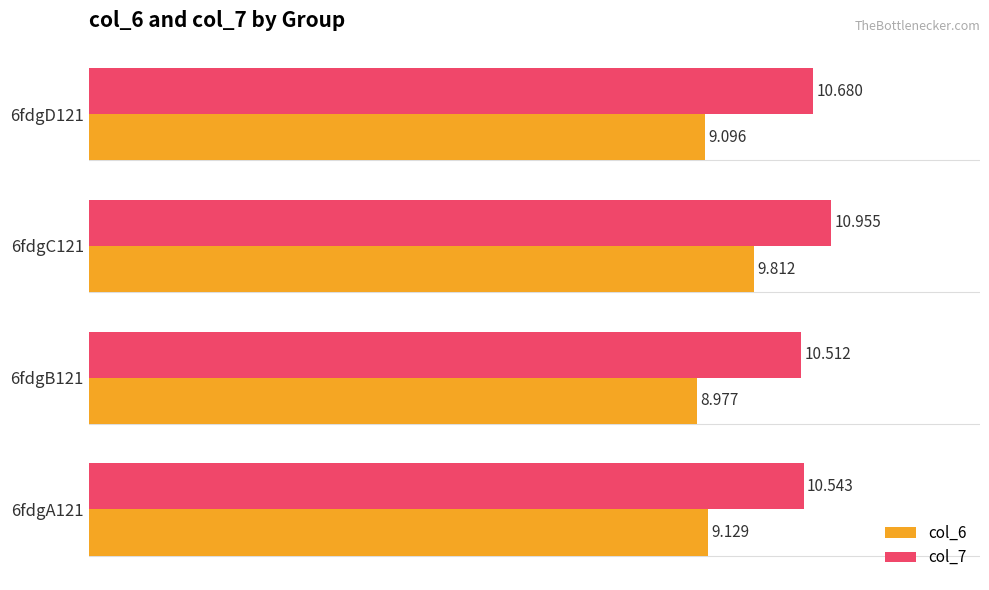

Is the value of col_7 at 6fdgB121 greater than the value of col_6 at 6fdgA121?

Yes